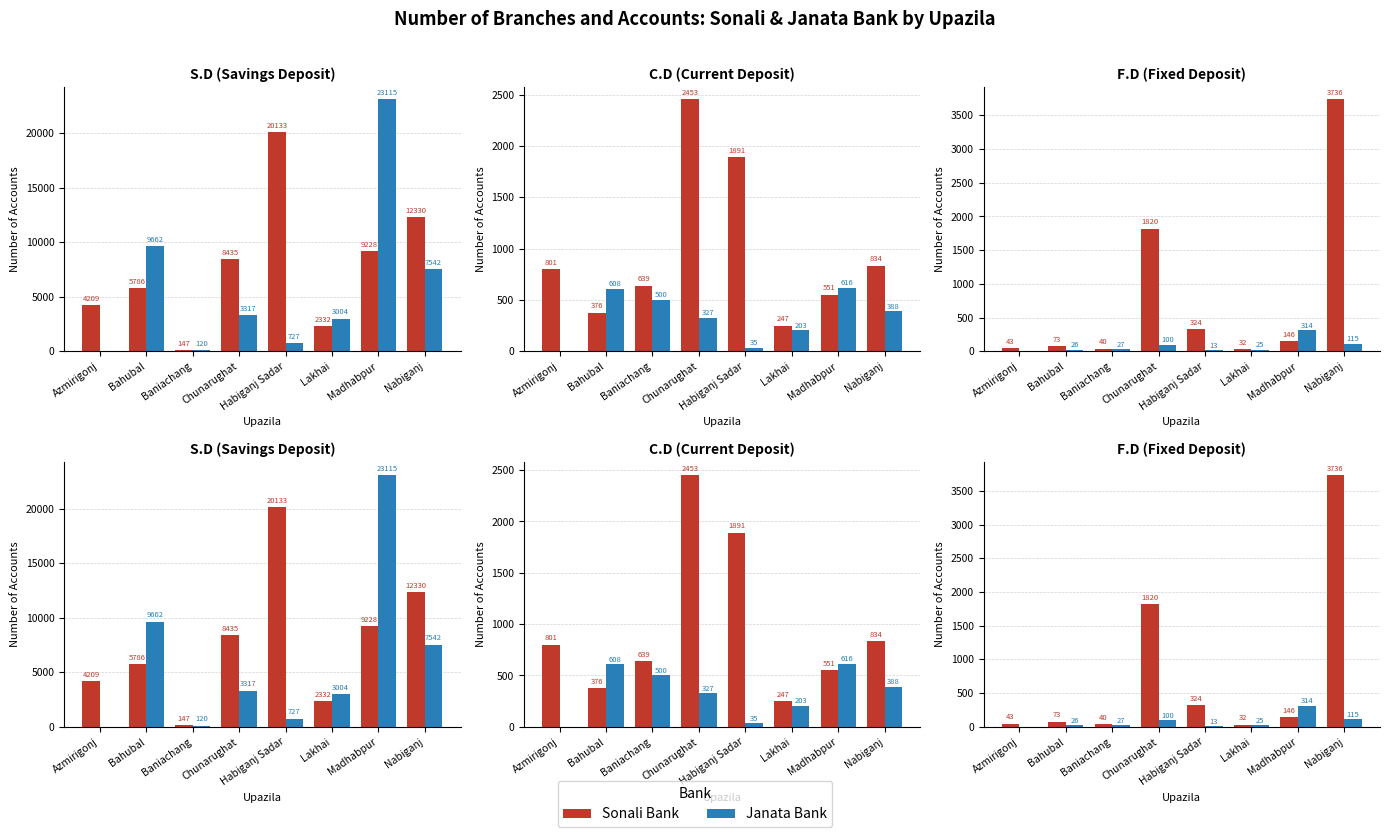

Is it true that Sonali Bank equals 324 at Habiganj Sadar?

True